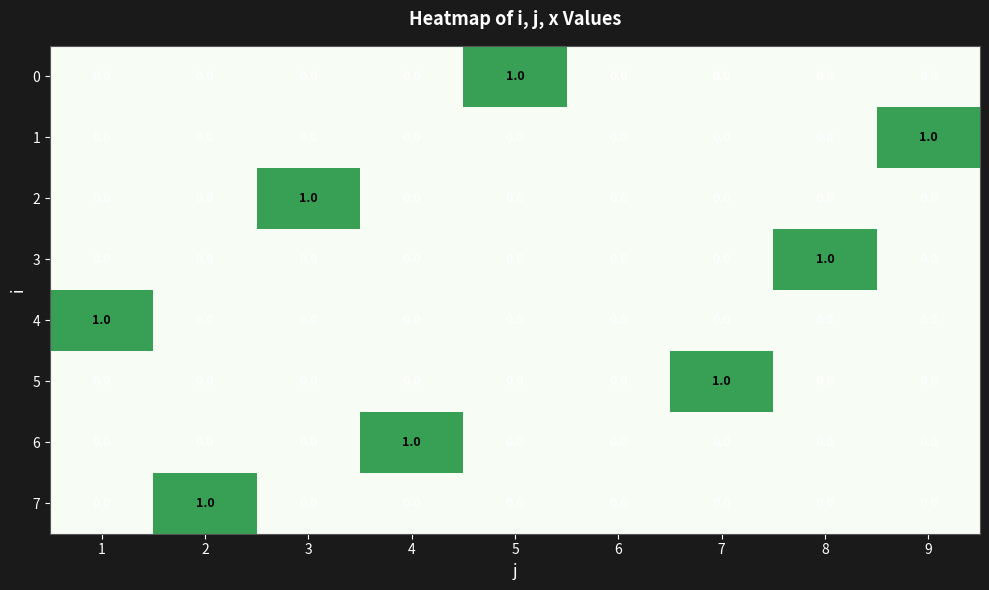

Which series changed the most between 6 and 7?

5